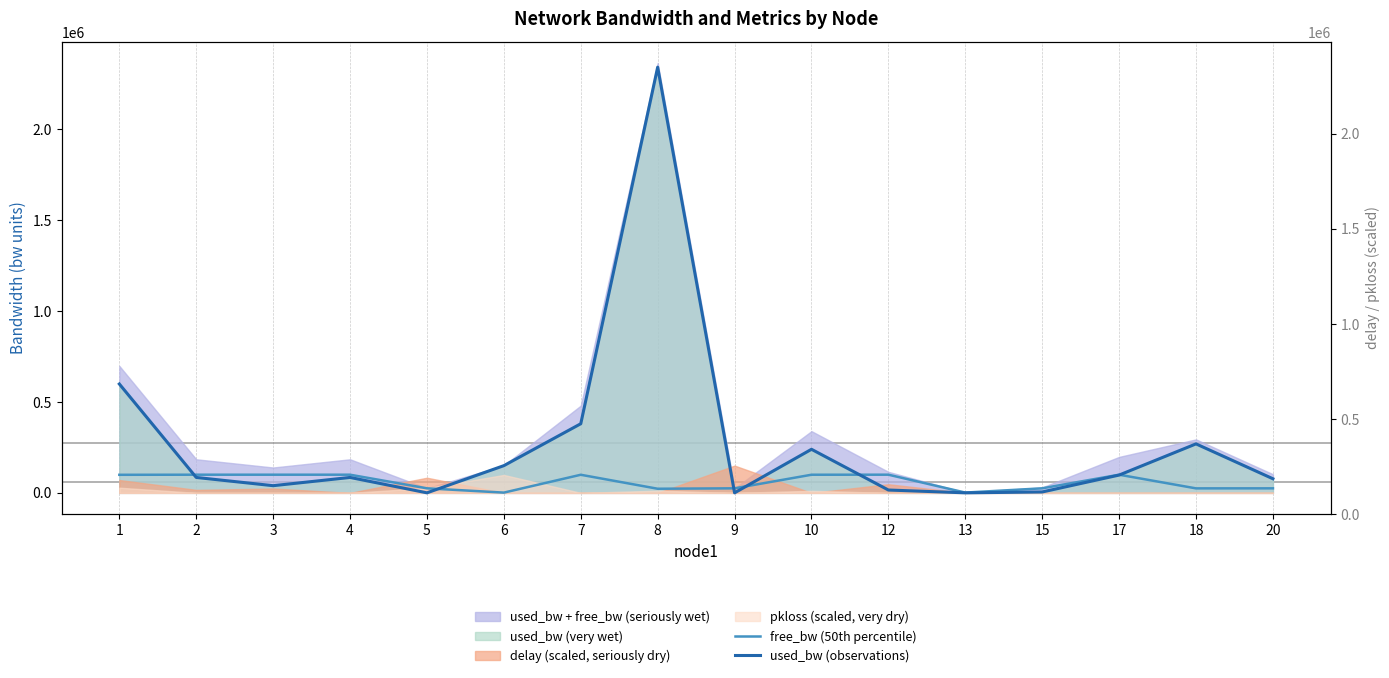

At which label does used_bw (observations) first exceed 84807?

1